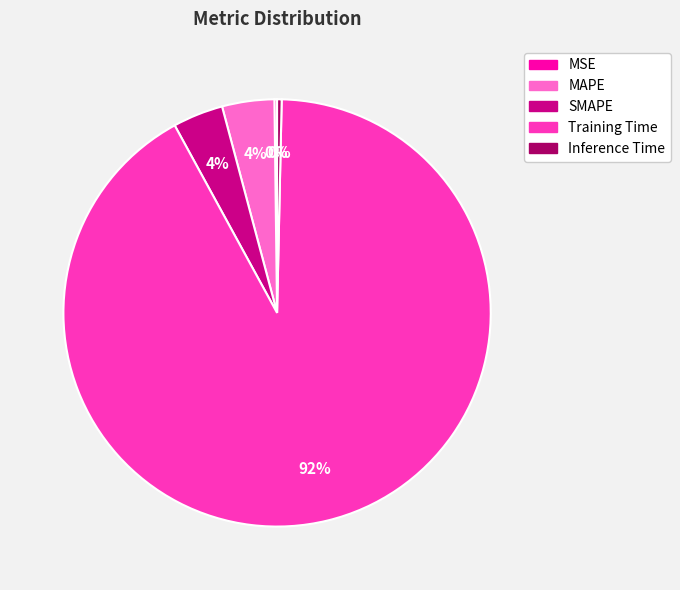

Which category has the biggest portion of the pie?

Training Time